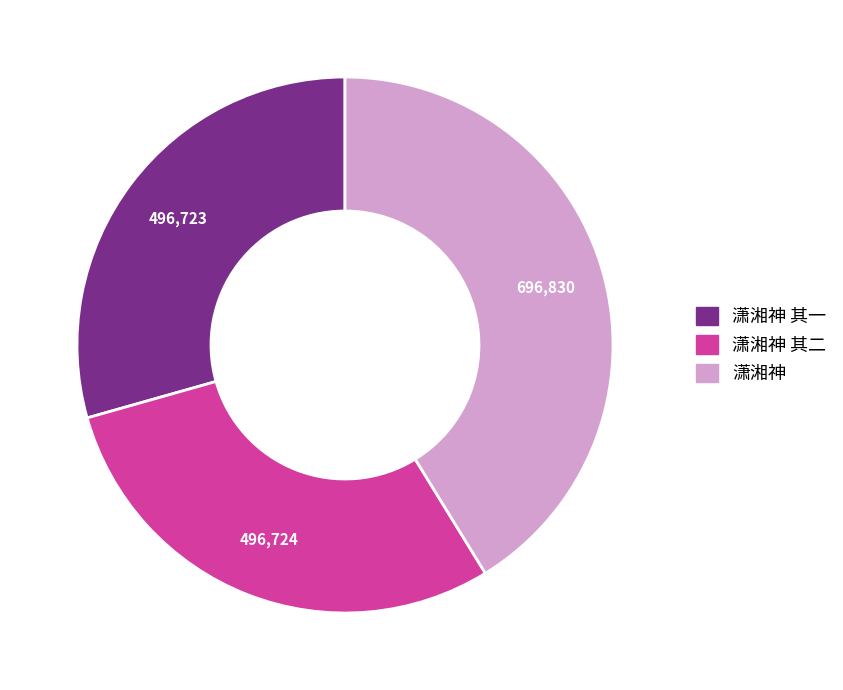

Is it true that 潇湘神 其二 is 21% of the pie?

False